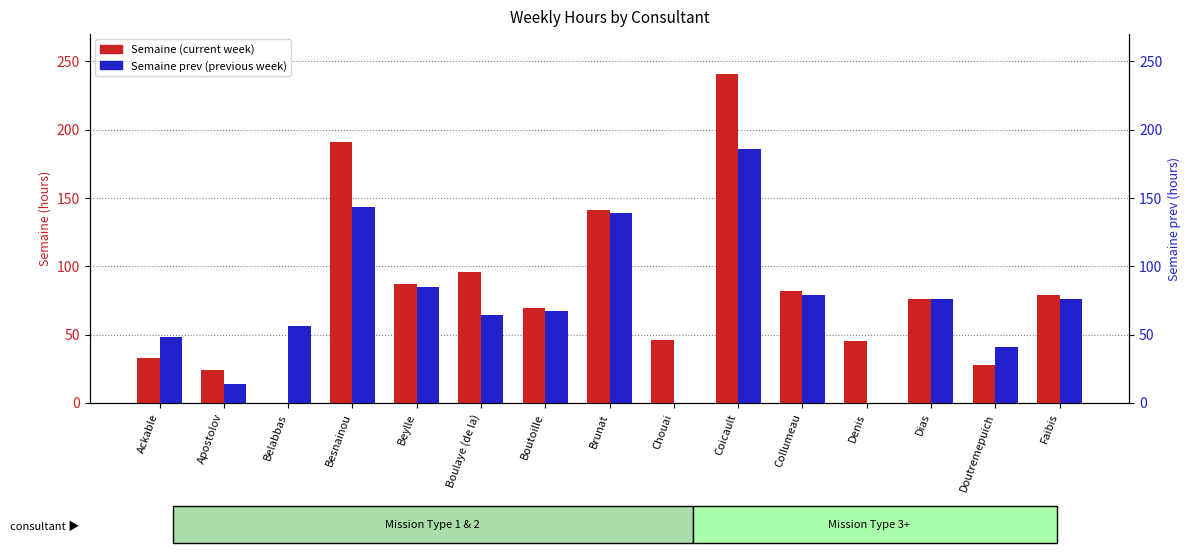

What is the value of the Semaine (current week) bar at the 4th from the left?

191.0